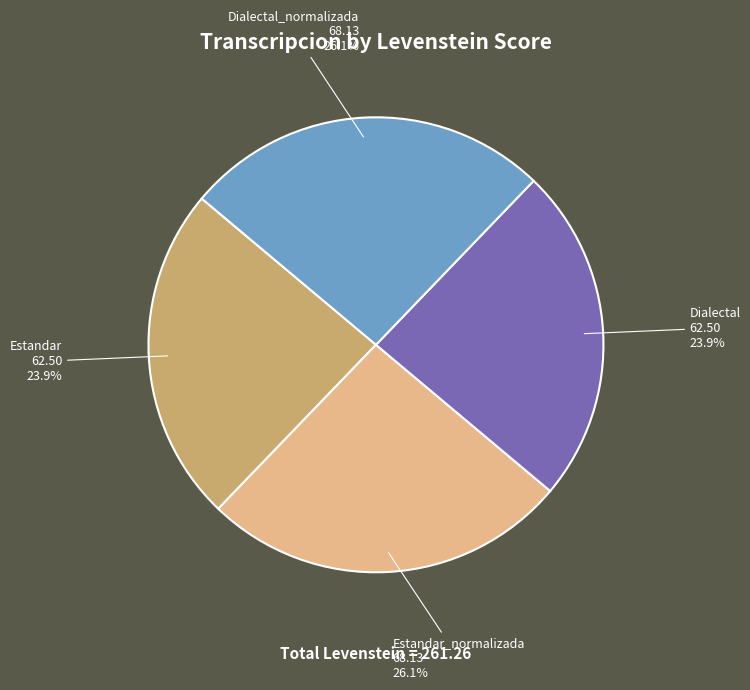

Is there any slice that represents more than half of the pie?

No